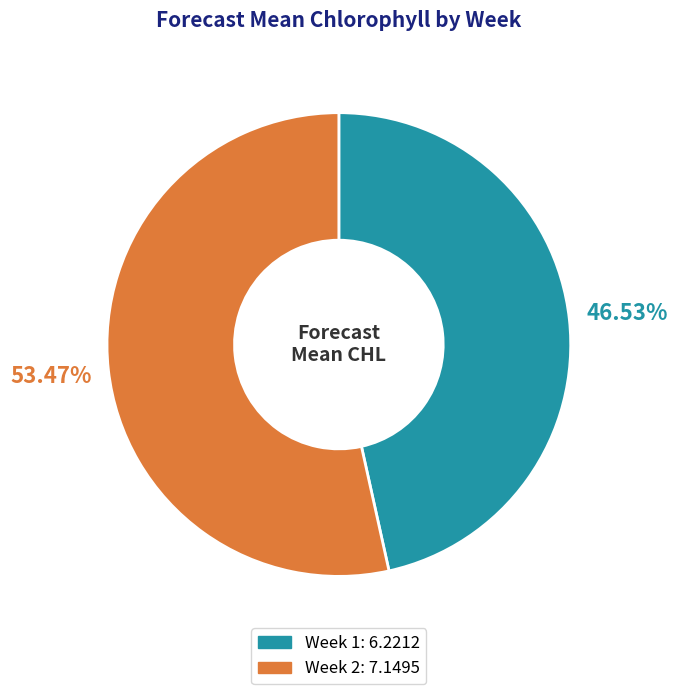

To the nearest percent, what is the combined percentage of Week 2 and Week 1?

100%